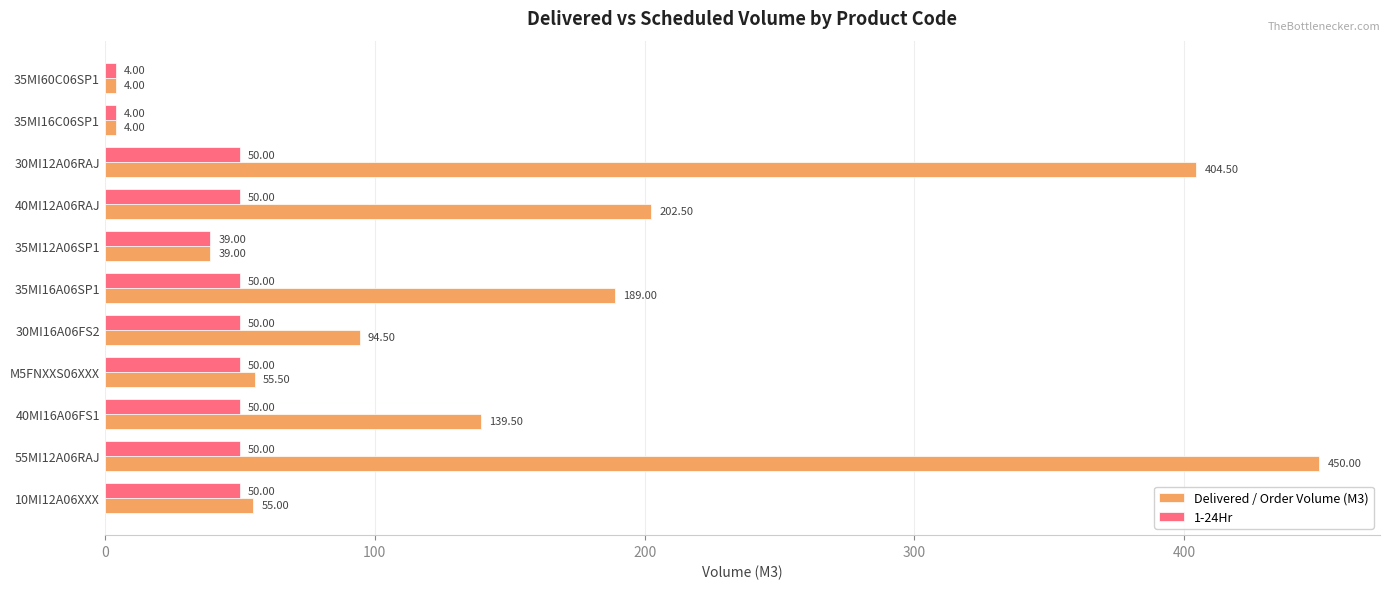

What is the smallest value displayed?

4.0